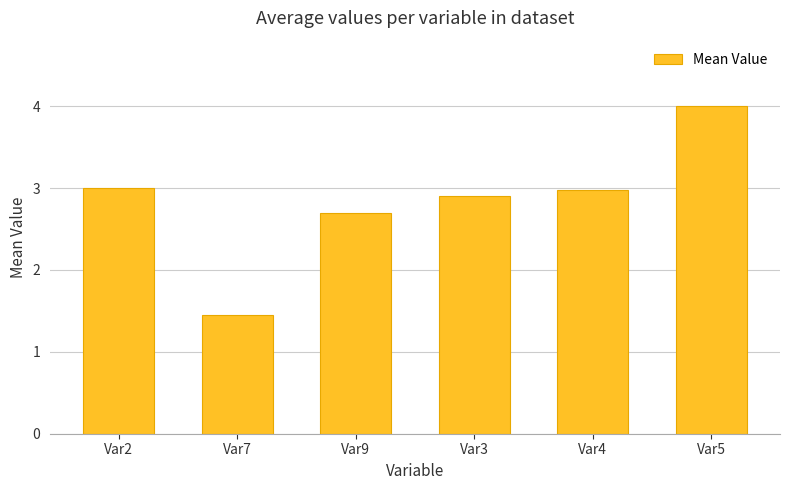

What is the label of the 5th bar from the left?

Var4